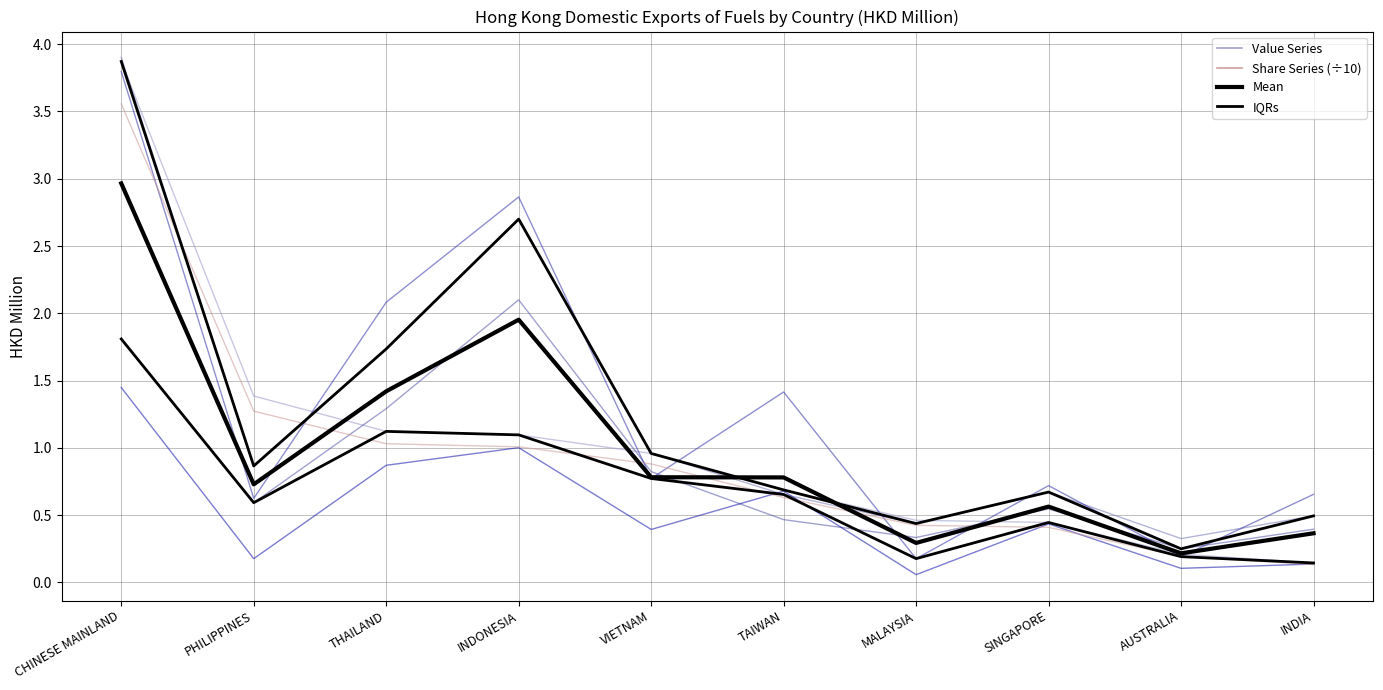

Is the value of IQRs at TAIWAN greater than the value of Mean at TAIWAN?

No